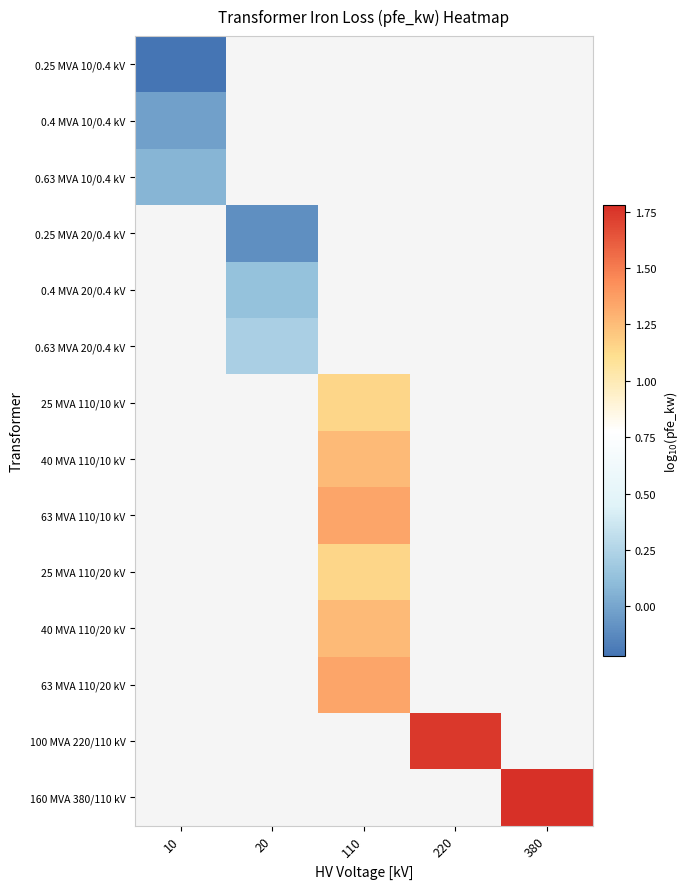

Which has a higher value, 20 or 380?

380